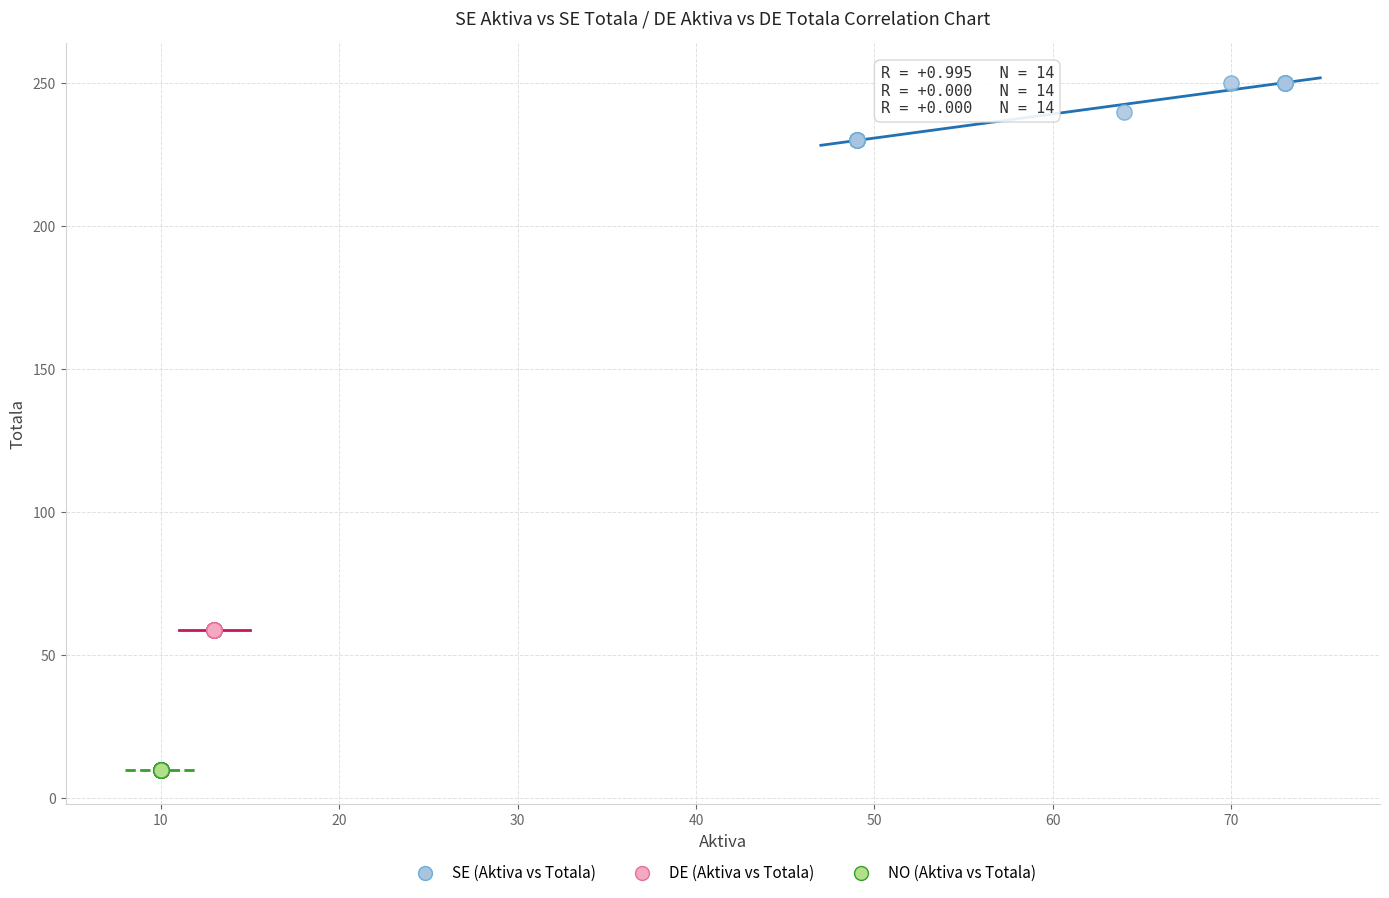

Which series contains the highest Y value?

SE (Aktiva vs Totala)